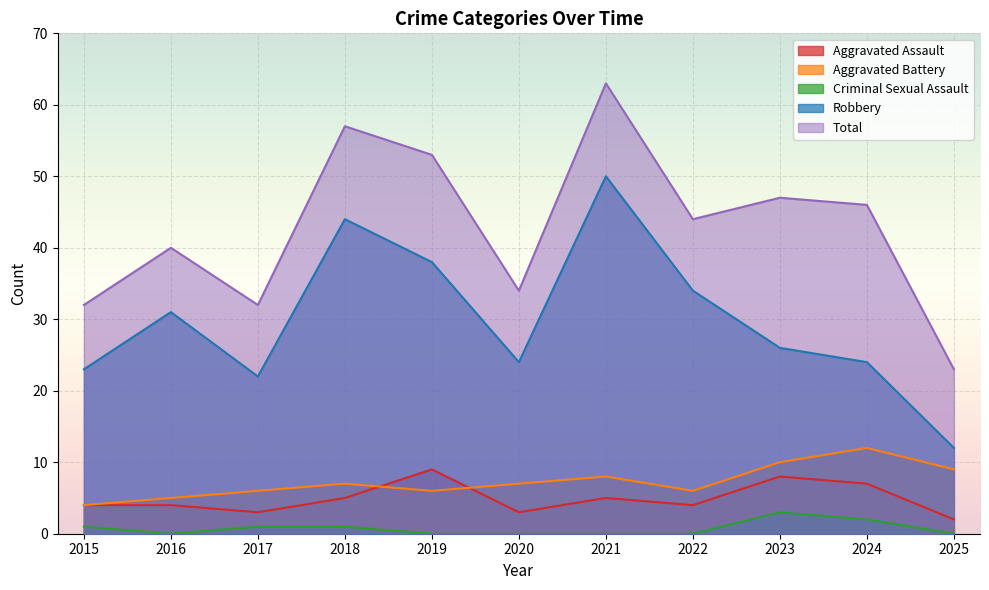

What is the difference between the Total values at 2025 and 2021?

40